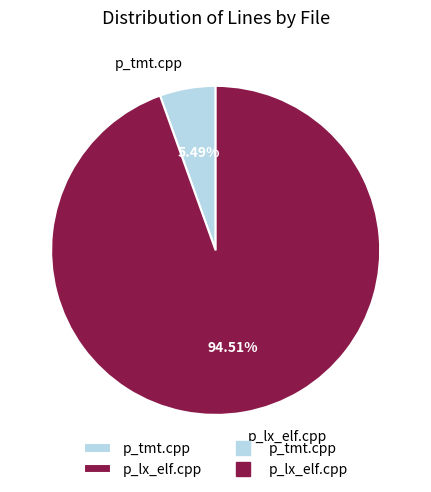

Which slice is the largest?

p_lx_elf.cpp